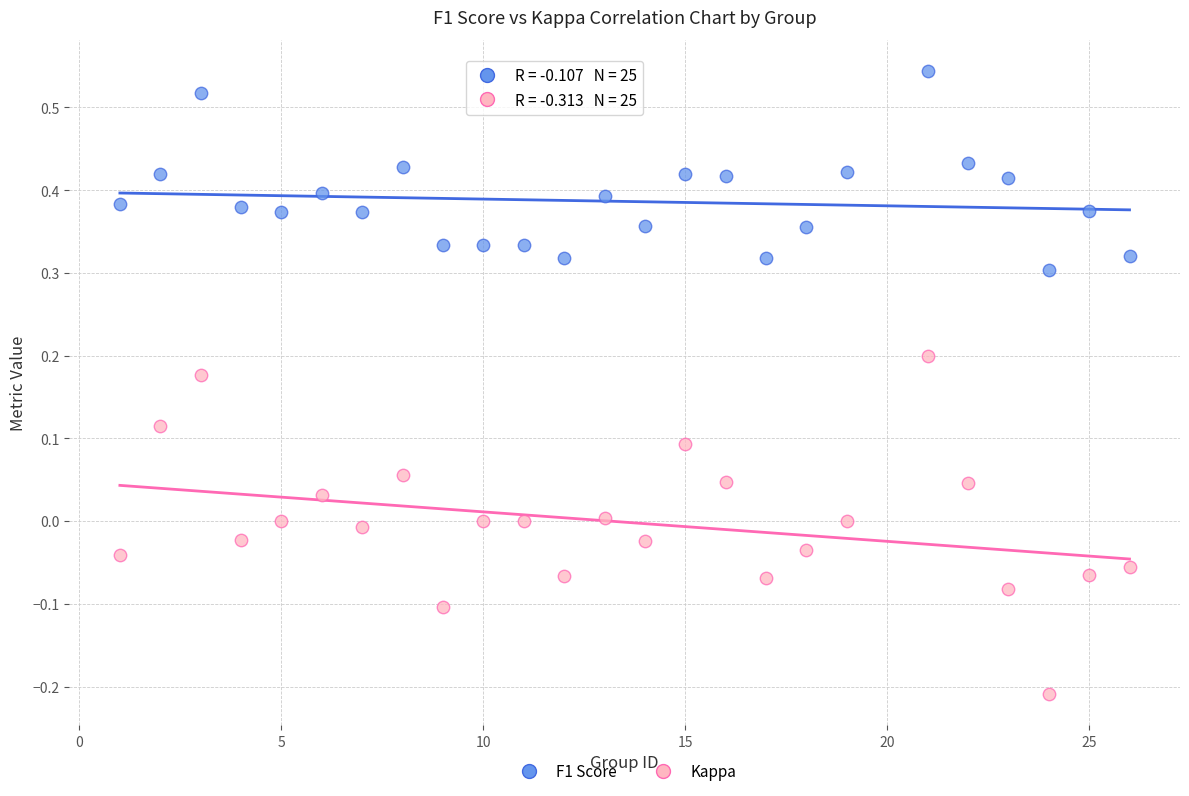

Which series reaches the maximum Y coordinate?

F1 Score